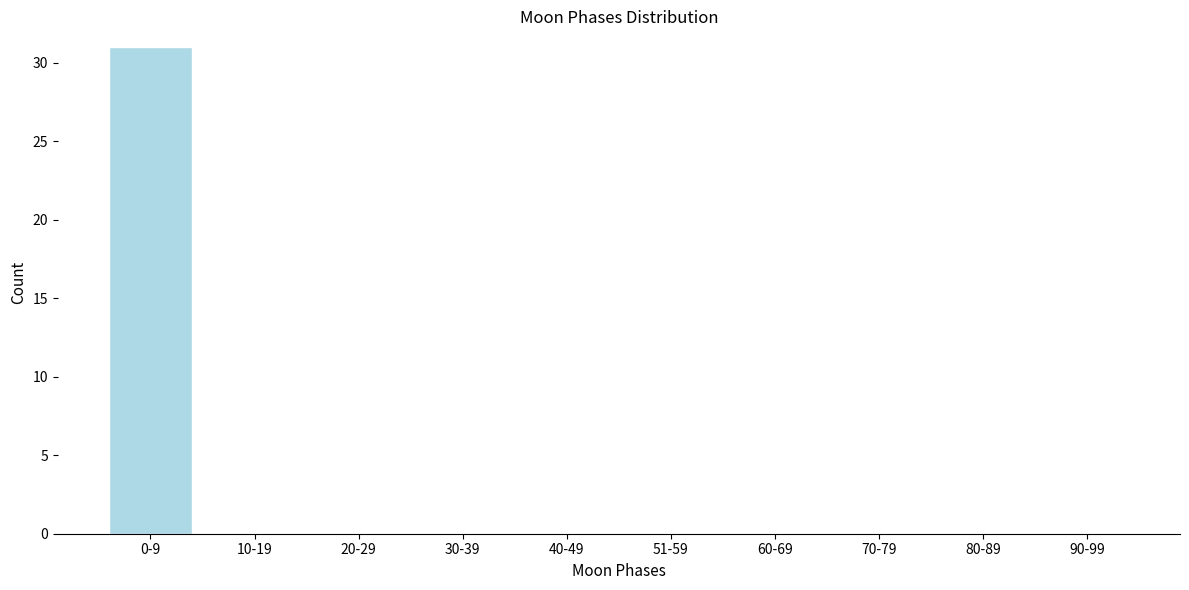

Reading left to right, extract all data points from this chart.

0-9=31	10-19=0	20-29=0	30-39=0	40-49=0	51-59=0	60-69=0	70-79=0	80-89=0	90-99=0